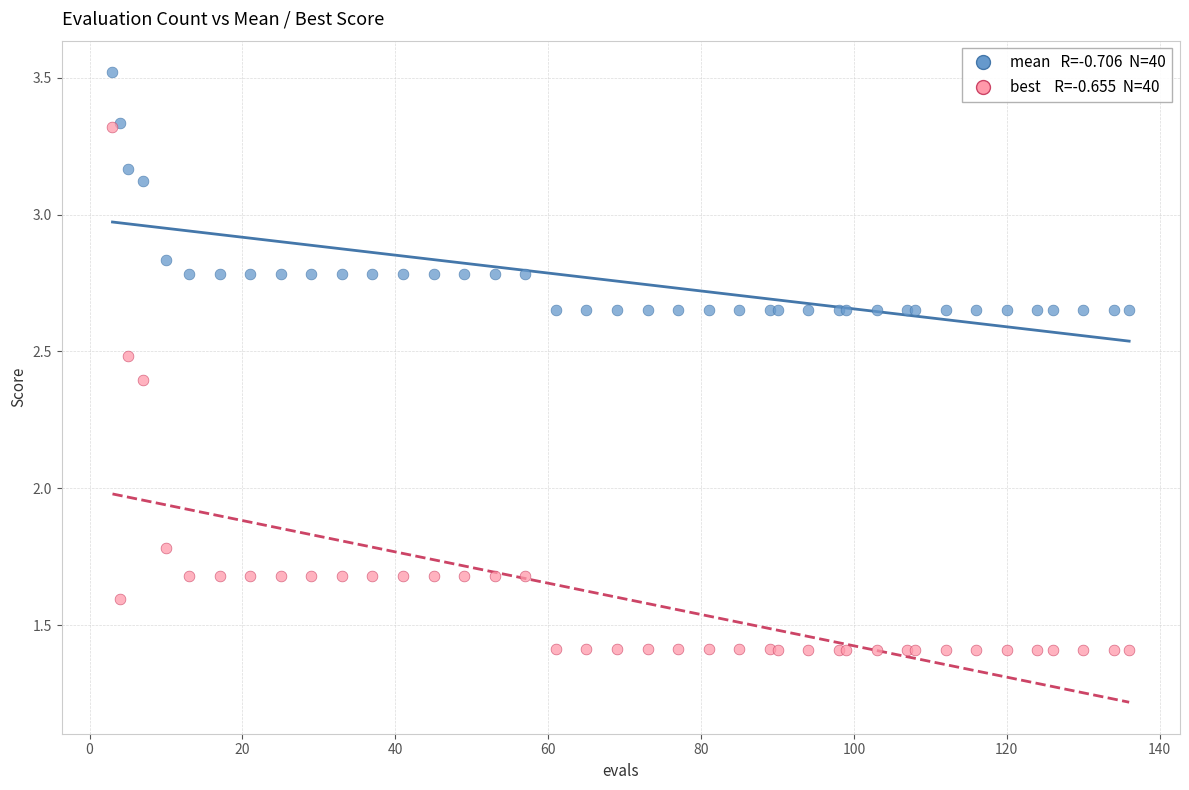

Across all series, what Y value is closest to 2?

1.8